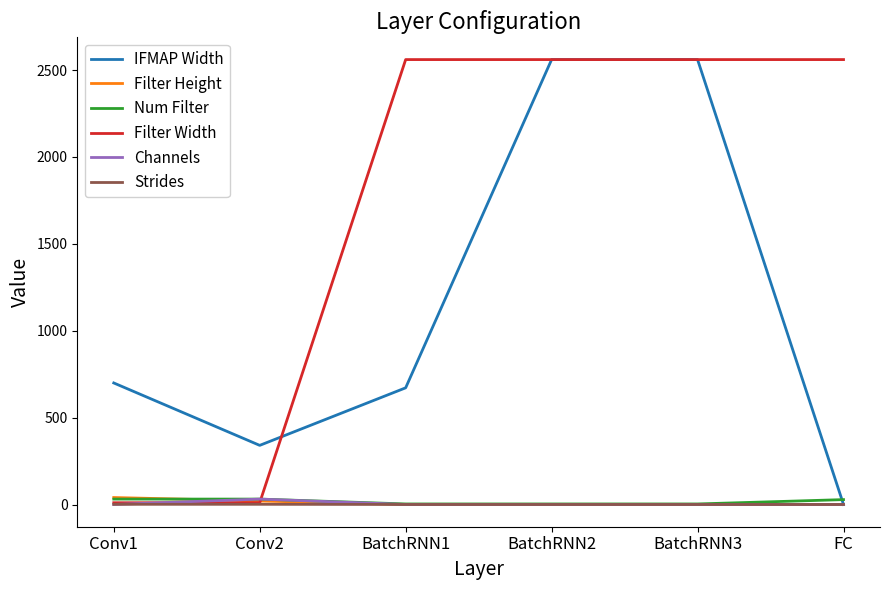

Between Conv1 and BatchRNN1, which series saw the biggest shift?

Filter Width